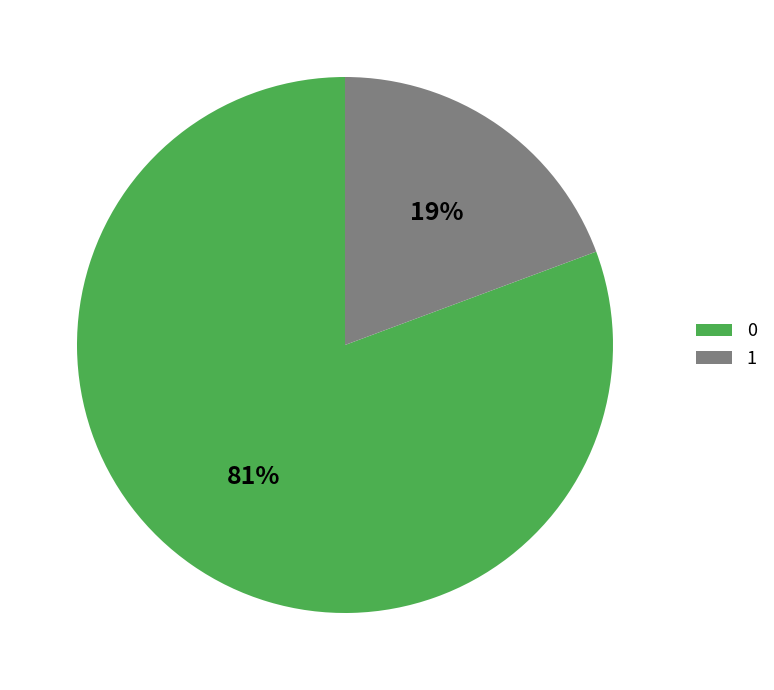

To the nearest percent, what percentage of the pie is 1?

19%